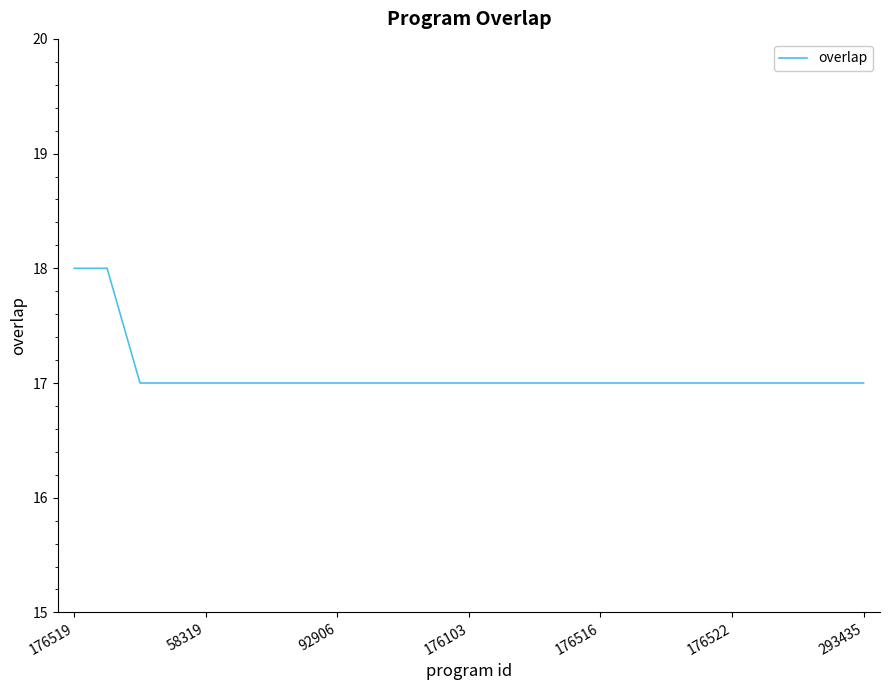

What is the smallest value displayed?

17